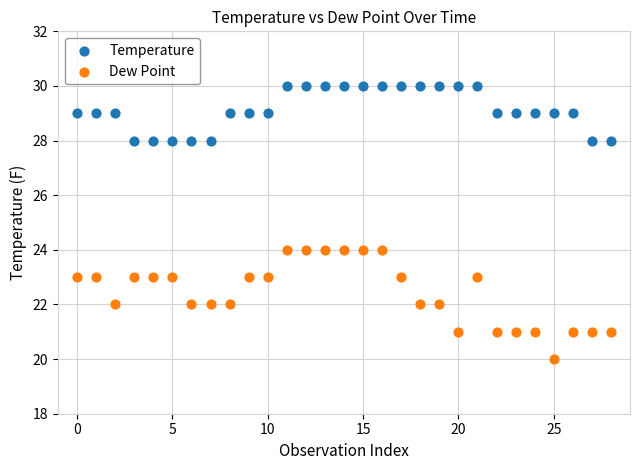

Which series has the widest spread of Y values?

Dew Point